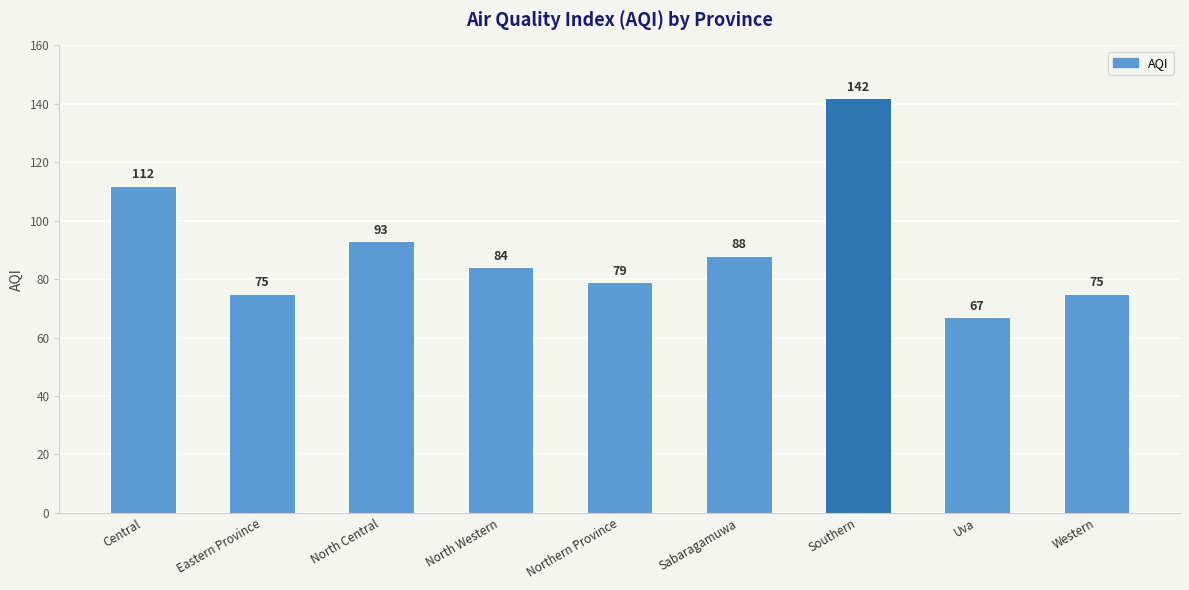

Reading left to right, what are all the values shown in this chart?

Central=112	Eastern Province=75	North Central=93	North Western=84	Northern Province=79	Sabaragamuwa=88	Southern=142	Uva=67	Western=75